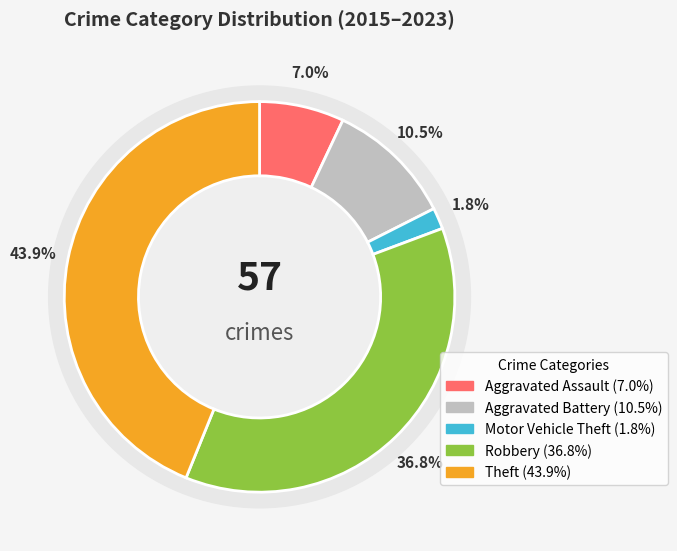

How many segments does this pie chart have?

5